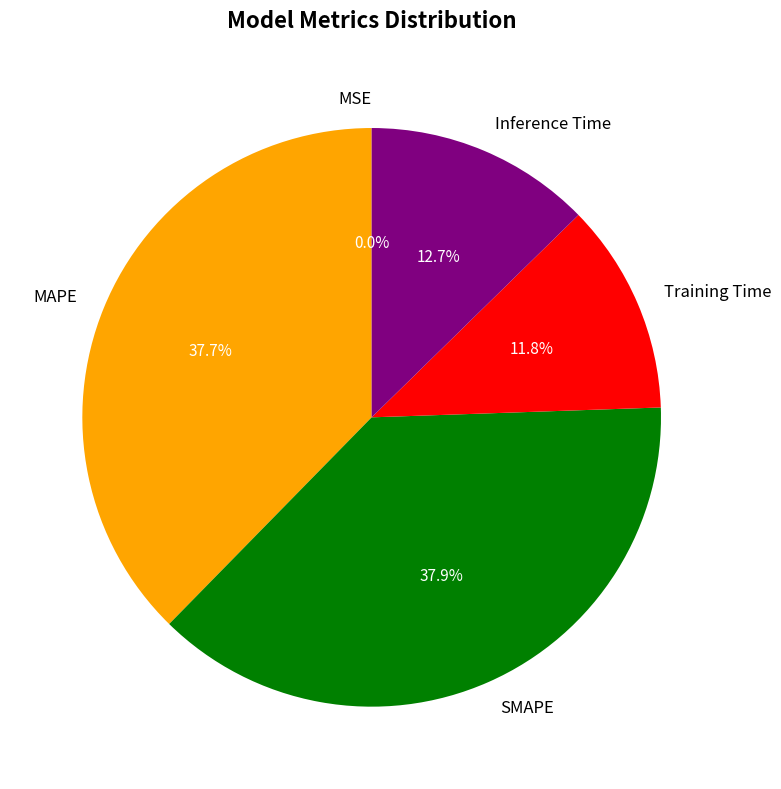

What portion of the pie excludes Inference Time?

87.3%